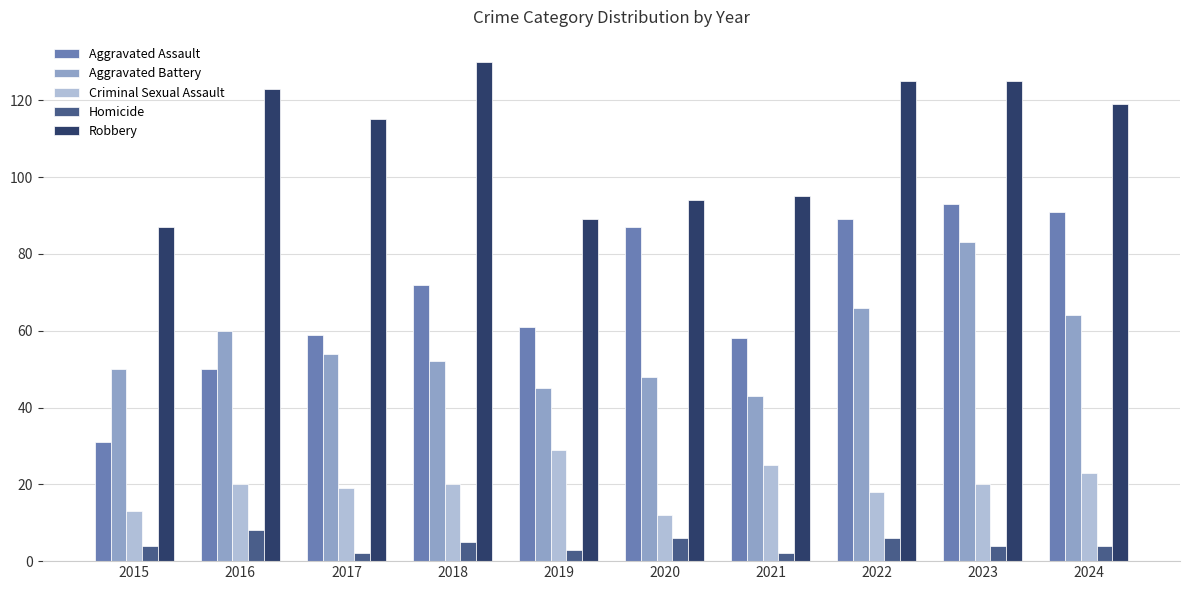

The value of Criminal Sexual Assault at 2022 is 18. True or false?

True